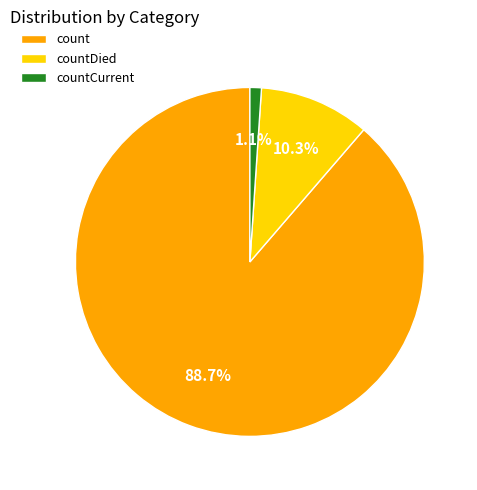

Rank the categories by value from lowest to highest.

countCurrent, countDied, count